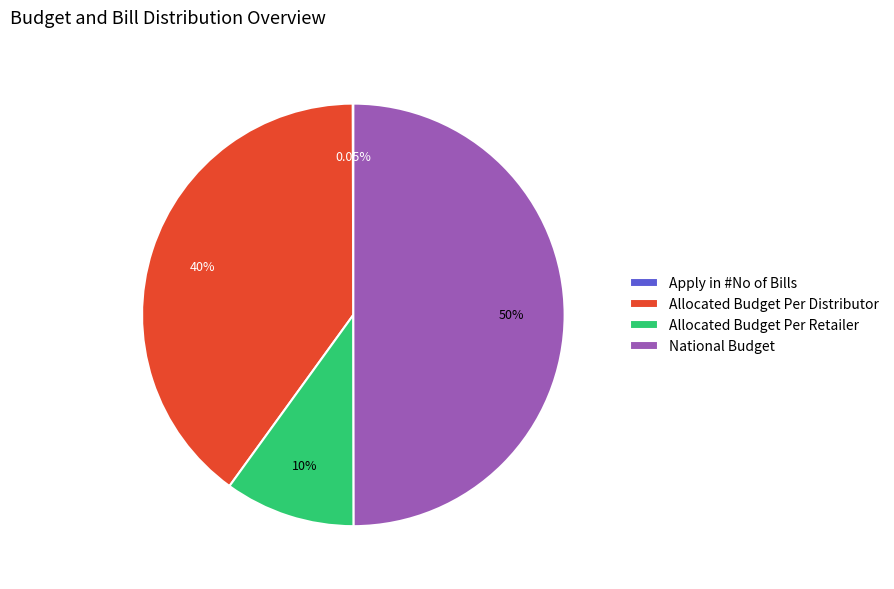

To the nearest percent, what is the combined percentage of National Budget and Allocated Budget Per Distributor?

90%